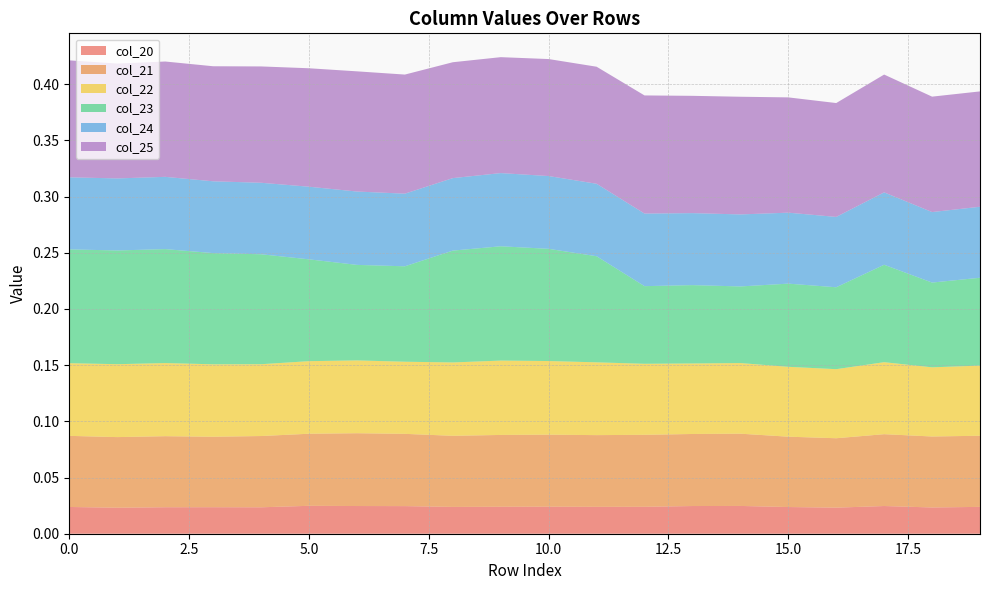

Reading left to right, what are all the values shown in this chart?

col_20: 0=0.0	1=0.0	2=0.0	3=0.0	4=0.0	5=0.0	6=0.0	7=0.0	8=0.0	9=0.0	10=0.0	11=0.0	12=0.0	13=0.0	14=0.0	15=0.0	16=0.0	17=0.0	18=0.0	19=0.0
col_21: 0=0.1	1=0.1	2=0.1	3=0.1	4=0.1	5=0.1	6=0.1	7=0.1	8=0.1	9=0.1	10=0.1	11=0.1	12=0.1	13=0.1	14=0.1	15=0.1	16=0.1	17=0.1	18=0.1	19=0.1
col_22: 0=0.1	1=0.1	2=0.1	3=0.1	4=0.1	5=0.1	6=0.1	7=0.1	8=0.1	9=0.1	10=0.1	11=0.1	12=0.1	13=0.1	14=0.1	15=0.1	16=0.1	17=0.1	18=0.1	19=0.1
col_23: 0=0.1	1=0.1	2=0.1	3=0.1	4=0.1	5=0.1	6=0.1	7=0.1	8=0.1	9=0.1	10=0.1	11=0.1	12=0.1	13=0.1	14=0.1	15=0.1	16=0.1	17=0.1	18=0.1	19=0.1
col_24: 0=0.1	1=0.1	2=0.1	3=0.1	4=0.1	5=0.1	6=0.1	7=0.1	8=0.1	9=0.1	10=0.1	11=0.1	12=0.1	13=0.1	14=0.1	15=0.1	16=0.1	17=0.1	18=0.1	19=0.1
col_25: 0=0.1	1=0.1	2=0.1	3=0.1	4=0.1	5=0.1	6=0.1	7=0.1	8=0.1	9=0.1	10=0.1	11=0.1	12=0.1	13=0.1	14=0.1	15=0.1	16=0.1	17=0.1	18=0.1	19=0.1